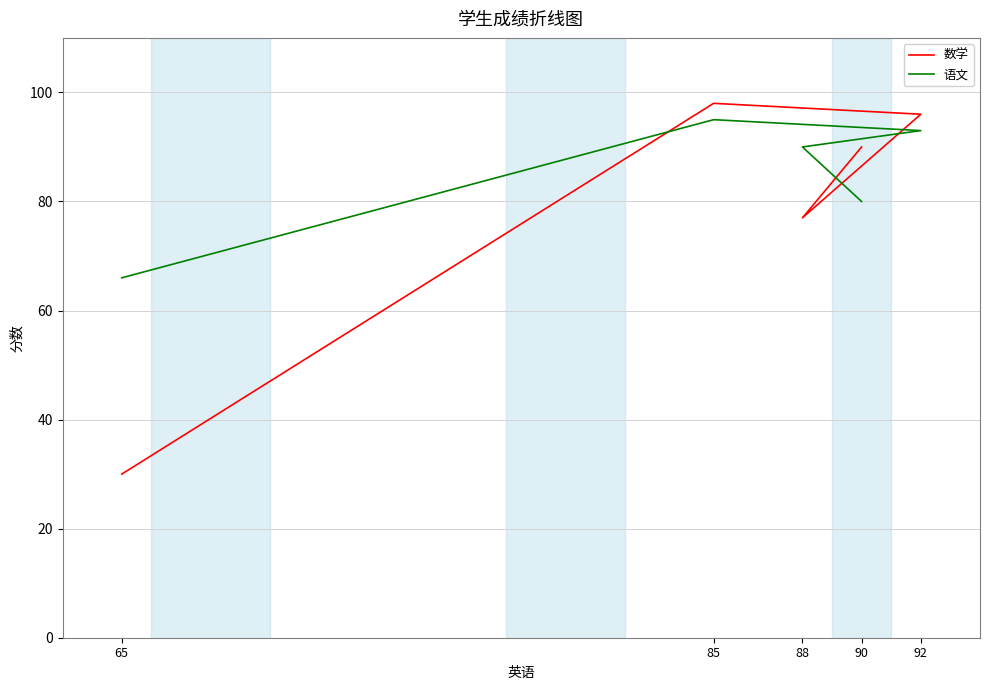

What is the total value across all series at 85?

193